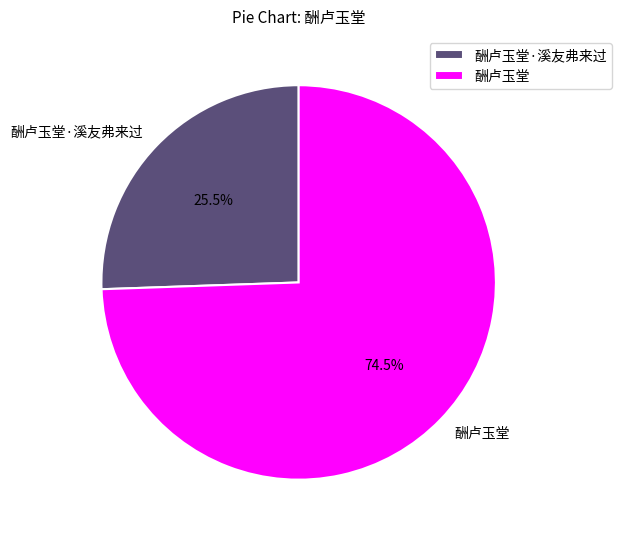

Does 酬卢玉堂 account for over 50% of the chart?

Yes